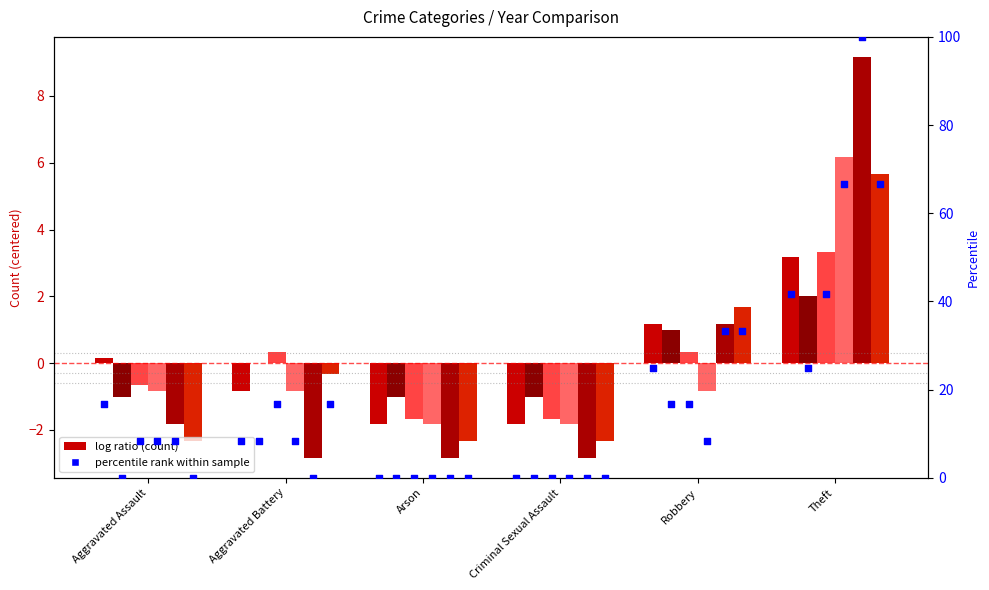

Which series contains the lowest Y value?

2016